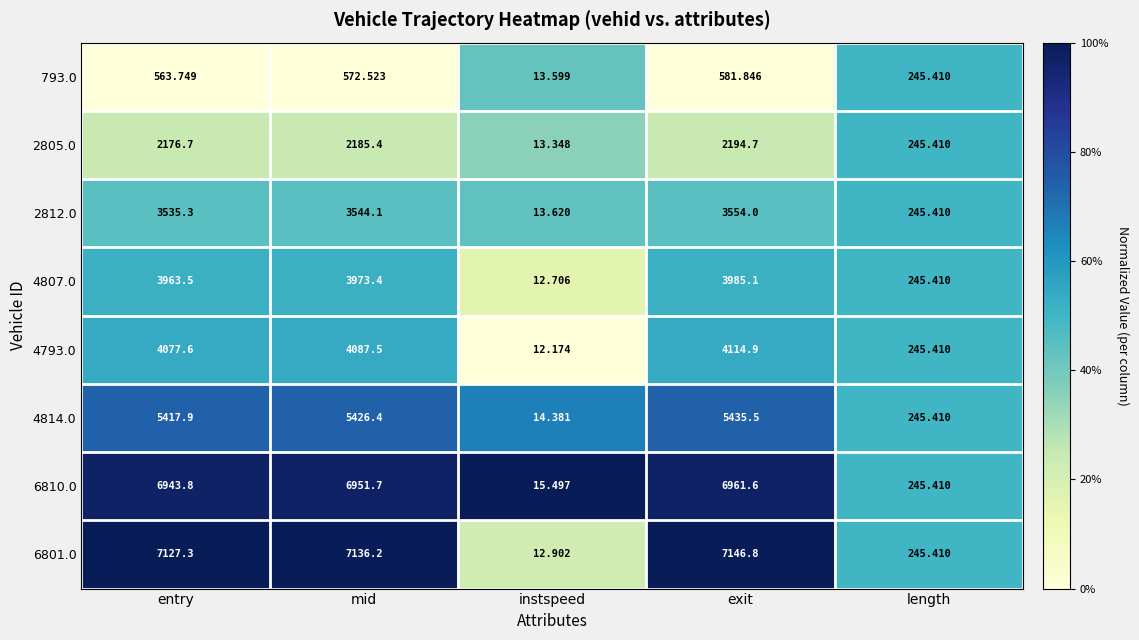

Which category has the lowest value across all series?

instspeed